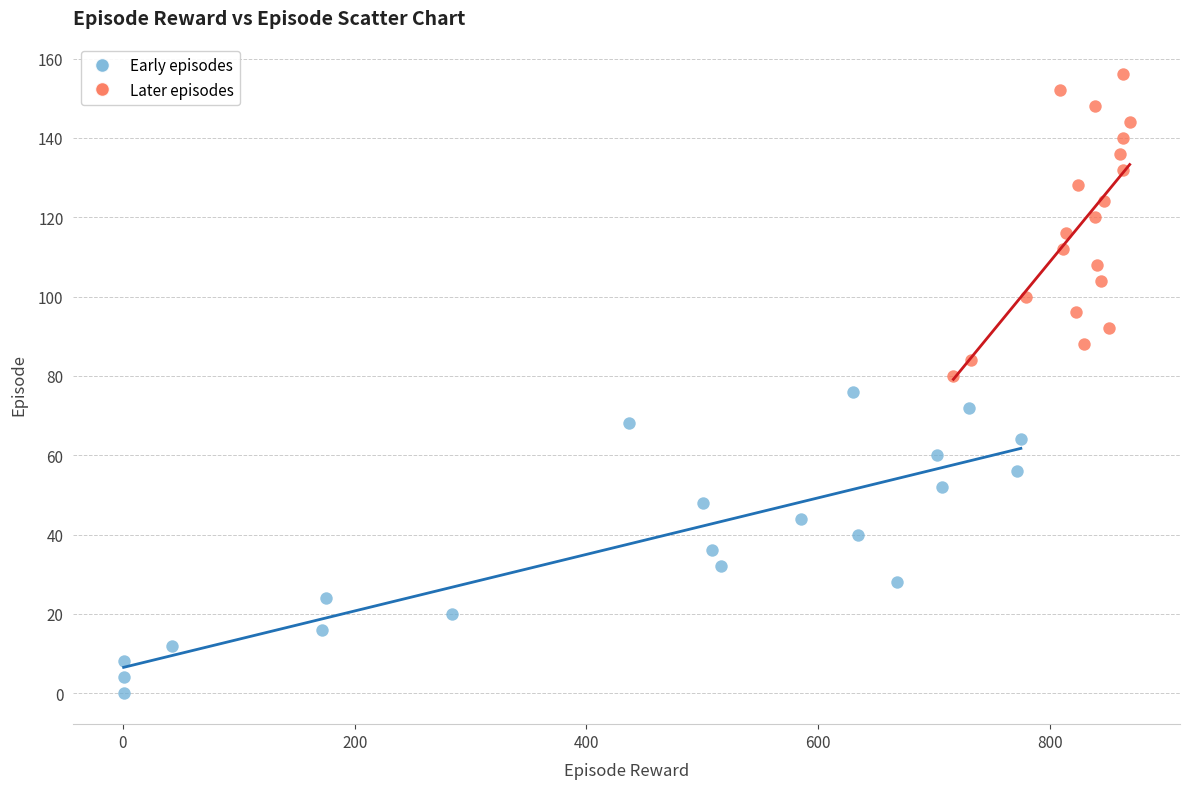

Which series contains the highest Y value?

Later episodes